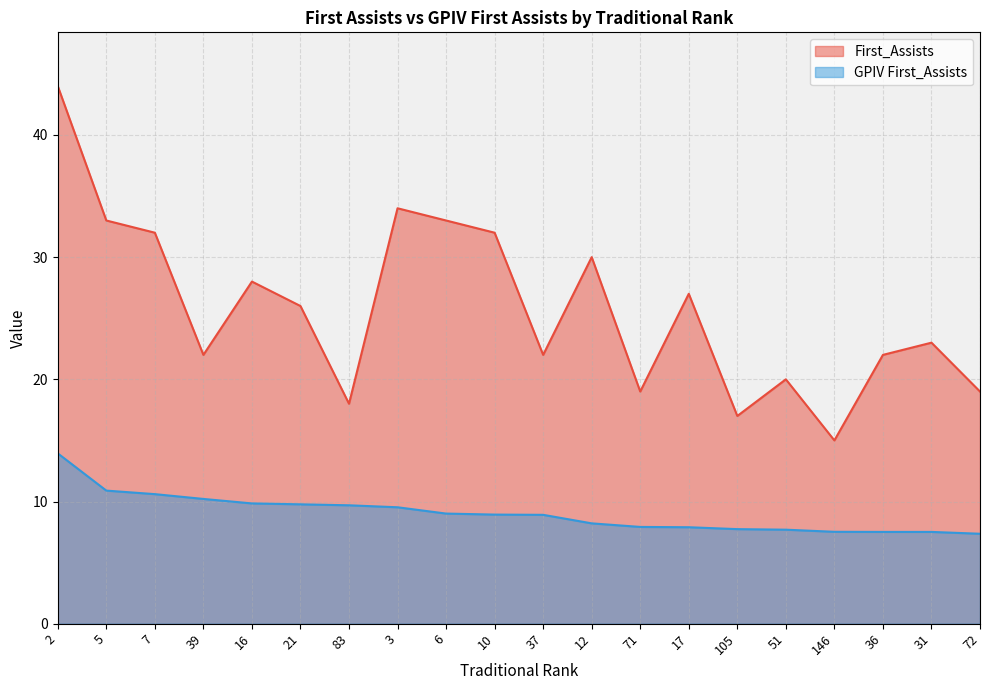

Reading left to right, transcribe all the data shown in this chart.

First_Assists: 44.0	33.0	32.0	22.0	28.0	26.0	18.0	34.0	33.0	32.0	22.0	30.0	19.0	27.0	17.0	20.0	15.0	22.0	23.0	19.0
GPIV First_Assists: 13.9	10.9	10.6	10.2	9.8	9.8	9.7	9.5	9.0	8.9	8.9	8.2	7.9	7.9	7.7	7.7	7.5	7.5	7.5	7.4